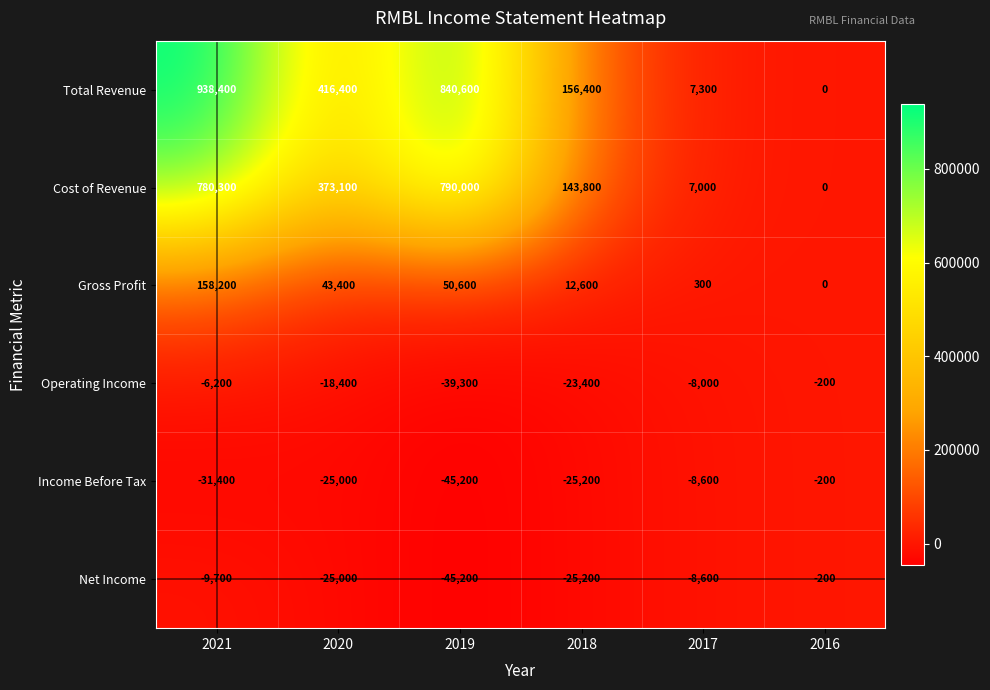

At 2021, list the series in order from smallest to largest.

Income Before Tax, Net Income, Operating Income, Gross Profit, Cost of Revenue, Total Revenue